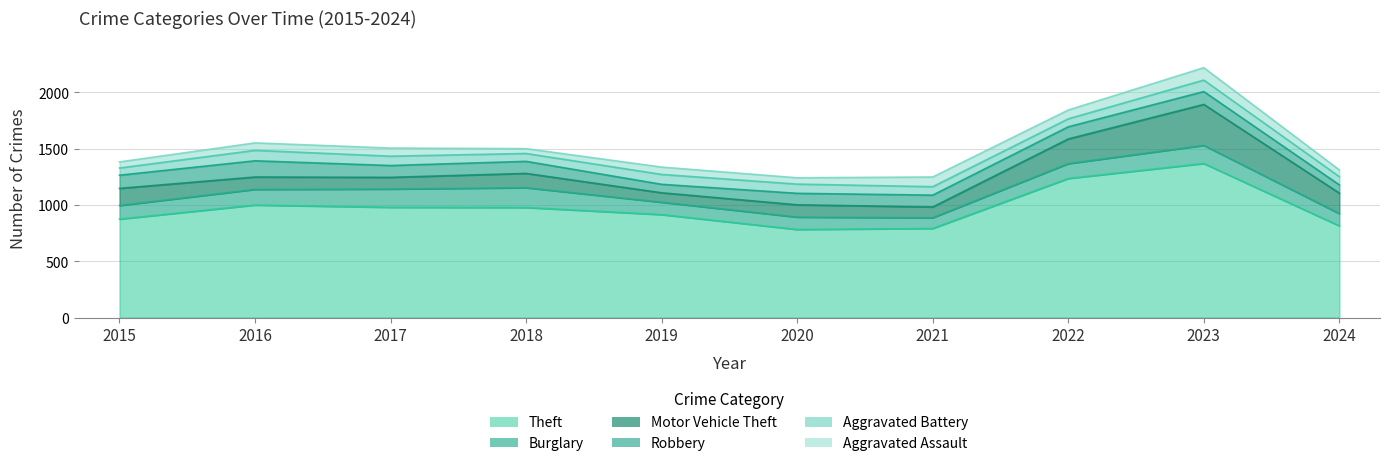

Between 2016 and 2019, which series saw the biggest shift?

Theft